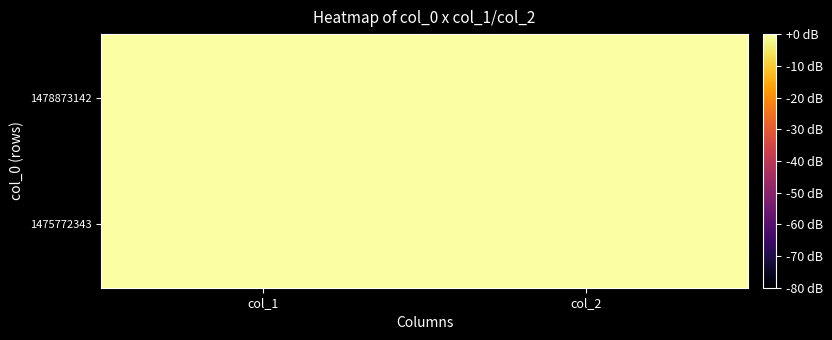

At how many categories does at least one series exceed 0?

1